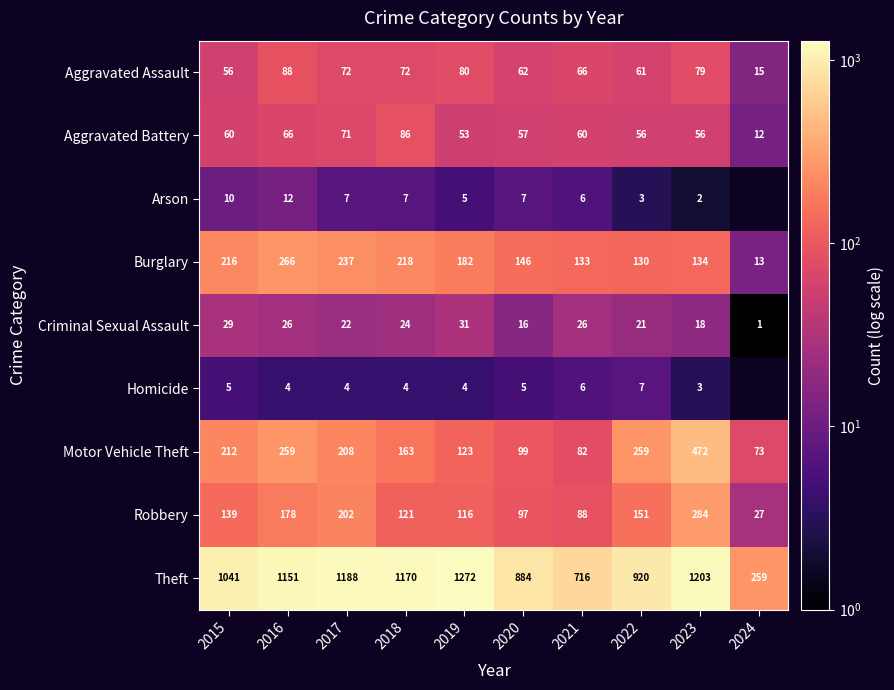

The Arson series shows 12.1 at 2017. True or false?

False